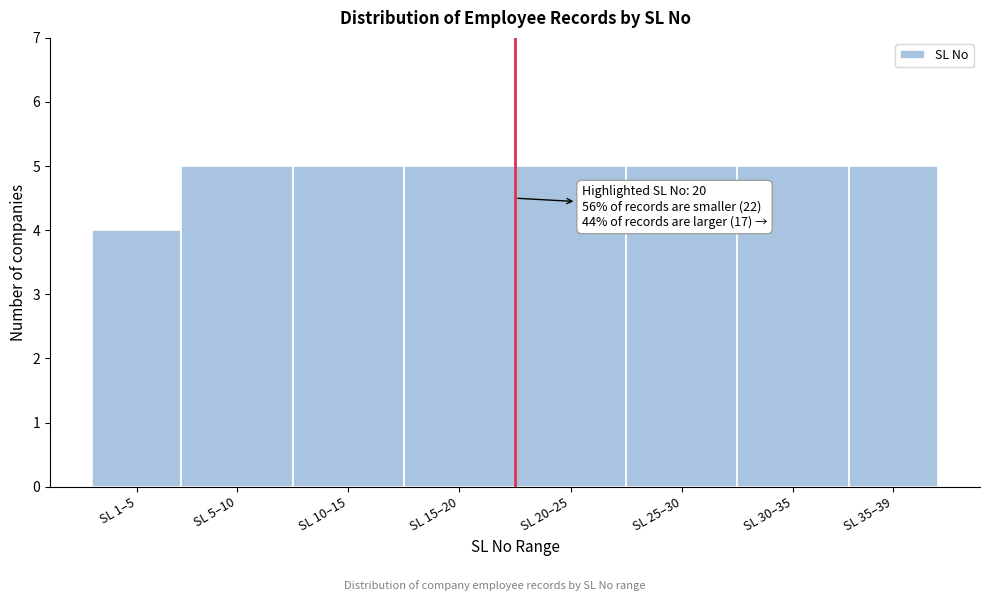

Reading left to right, transcribe all the data shown in this chart.

SL 1–5=4	SL 5–10=5	SL 10–15=5	SL 15–20=5	SL 20–25=5	SL 25–30=5	SL 30–35=5	SL 35–39=5